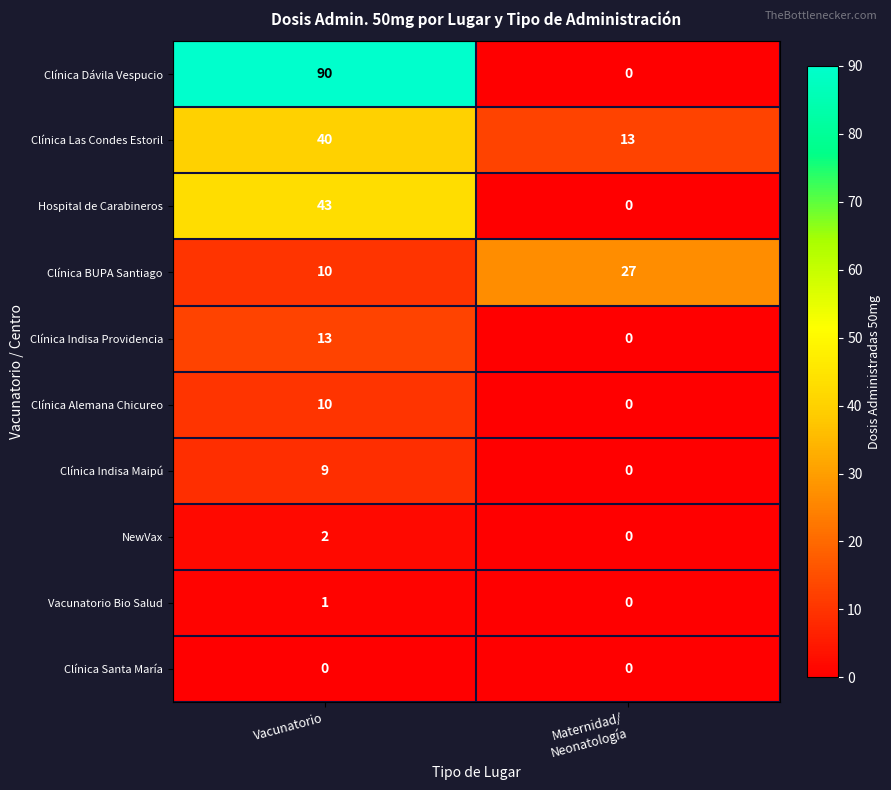

Rank the series by their maximum value, from lowest to highest.

Clínica Santa María, Vacunatorio Bio Salud, NewVax, Clínica Indisa Maipú, Clínica Alemana Chicureo, Clínica Indisa Providencia, Clínica BUPA Santiago, Clínica Las Condes Estoril, Hospital de Carabineros, Clínica Dávila Vespucio